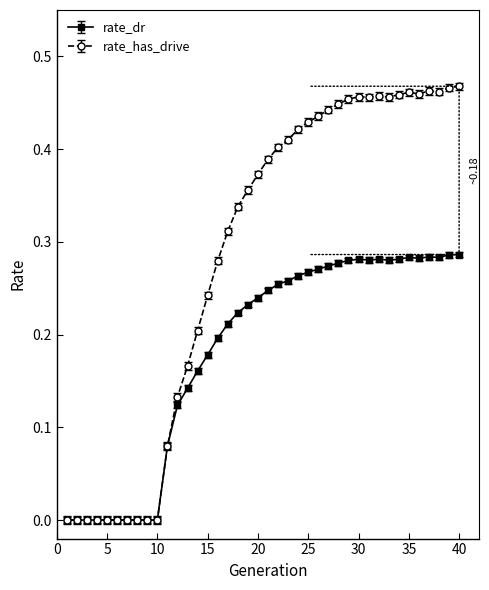

Which series has the largest total across all categories?

rate_has_drive